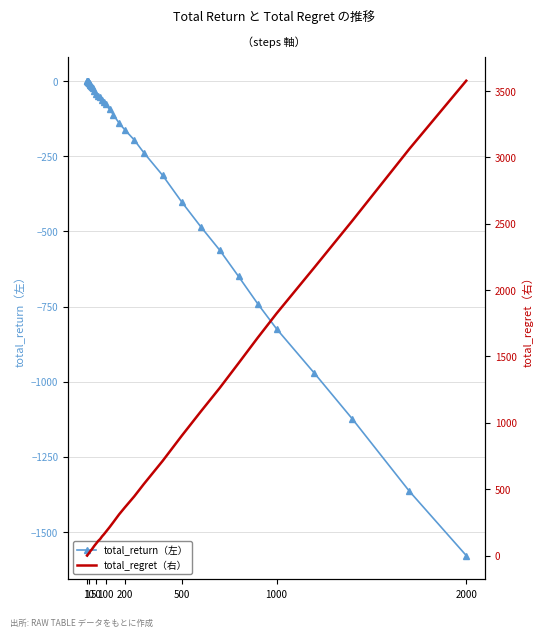

How many times do total_return（左） and total_regret（右） cross each other?

1